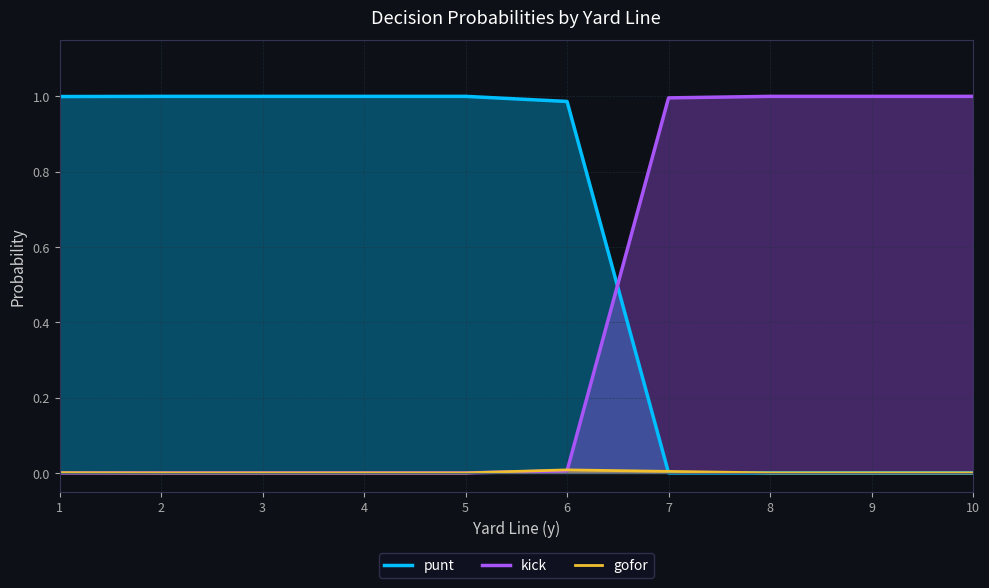

Is it true that kick equals 1.6 at 9?

False